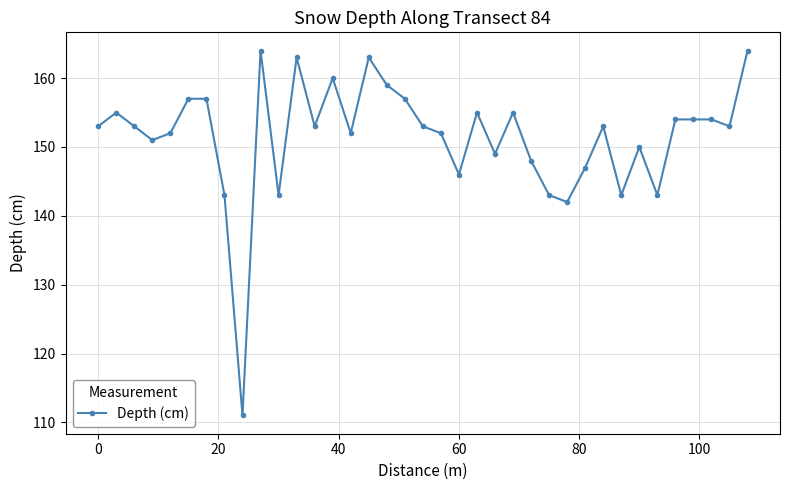

True or false: there are more than 0 points higher than both neighbors.

True